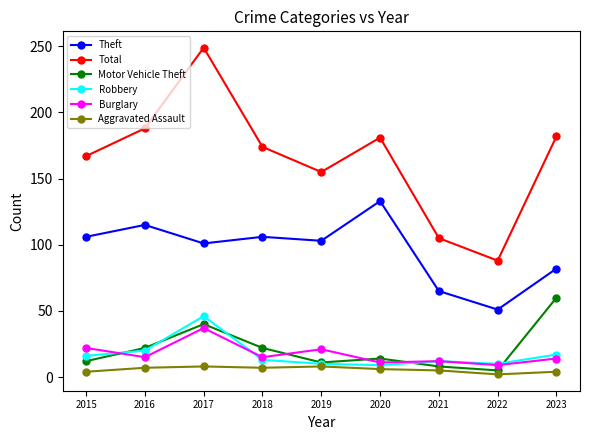

What is the spread (max minus min) of values at 2016?

181